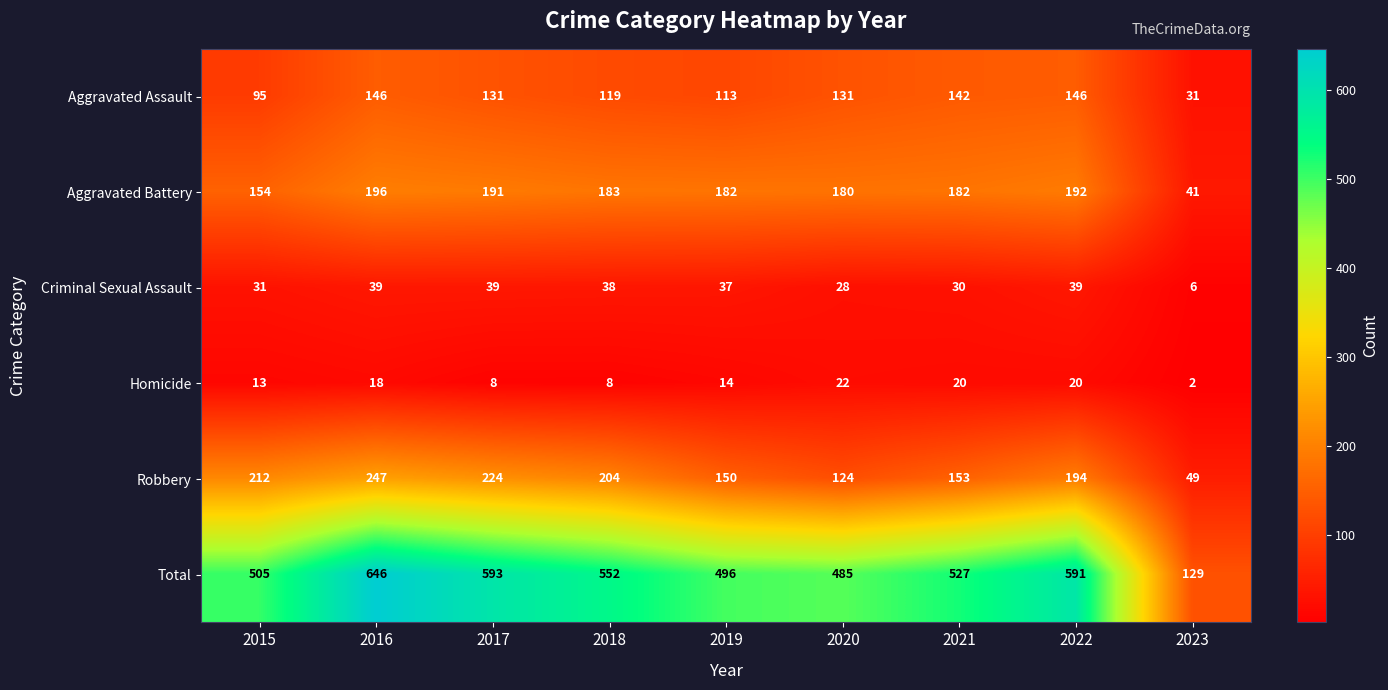

The value of Robbery at 2021 is 153. True or false?

True